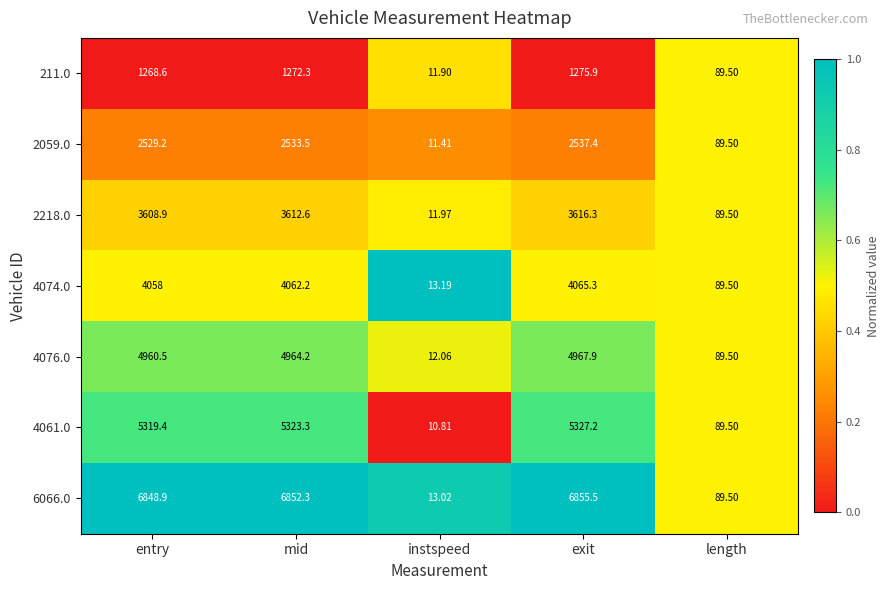

Which series has the largest total across all categories?

6066.0